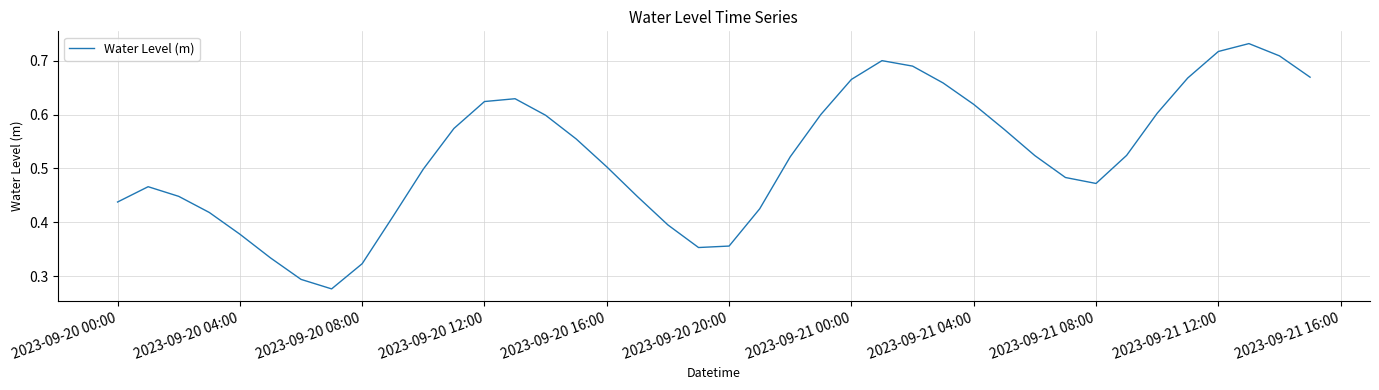

True or false: there are more than 0 points higher than both neighbors.

True